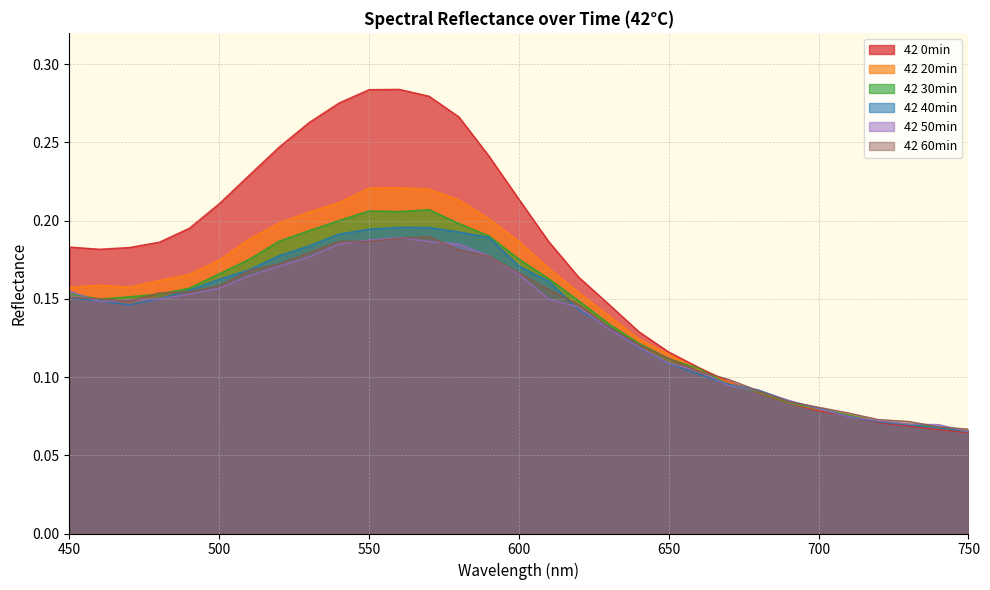

Reading left to right, extract all data points from this chart.

42 0min: 0.2	0.2	0.2	0.2	0.2	0.2	0.2	0.2	0.3	0.3	0.3	0.3	0.3	0.3	0.2	0.2	0.2	0.2	0.1	0.1	0.1	0.1	0.1	0.1	0.1	0.1	0.1	0.1	0.1	0.1	0.1
42 20min: 0.2	0.2	0.2	0.2	0.2	0.2	0.2	0.2	0.2	0.2	0.2	0.2	0.2	0.2	0.2	0.2	0.2	0.2	0.1	0.1	0.1	0.1	0.1	0.1	0.1	0.1	0.1	0.1	0.1	0.1	0.1
42 30min: 0.2	0.1	0.2	0.2	0.2	0.2	0.2	0.2	0.2	0.2	0.2	0.2	0.2	0.2	0.2	0.2	0.2	0.1	0.1	0.1	0.1	0.1	0.1	0.1	0.1	0.1	0.1	0.1	0.1	0.1	0.1
42 40min: 0.2	0.1	0.1	0.2	0.2	0.2	0.2	0.2	0.2	0.2	0.2	0.2	0.2	0.2	0.2	0.2	0.2	0.1	0.1	0.1	0.1	0.1	0.1	0.1	0.1	0.1	0.1	0.1	0.1	0.1	0.1
42 50min: 0.2	0.1	0.1	0.1	0.2	0.2	0.2	0.2	0.2	0.2	0.2	0.2	0.2	0.2	0.2	0.2	0.1	0.1	0.1	0.1	0.1	0.1	0.1	0.1	0.1	0.1	0.1	0.1	0.1	0.1	0.1
42 60min: 0.2	0.2	0.1	0.2	0.2	0.2	0.2	0.2	0.2	0.2	0.2	0.2	0.2	0.2	0.2	0.2	0.2	0.1	0.1	0.1	0.1	0.1	0.1	0.1	0.1	0.1	0.1	0.1	0.1	0.1	0.1